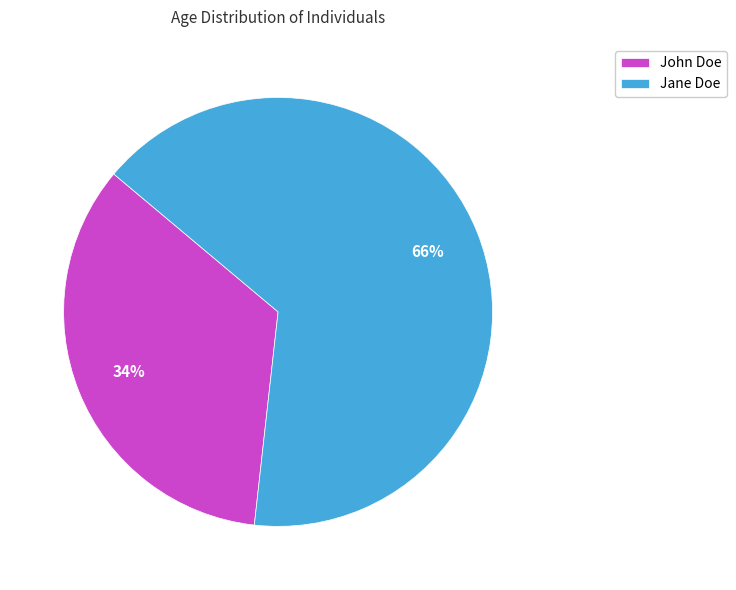

To the nearest percent, what portion does John Doe represent?

34%